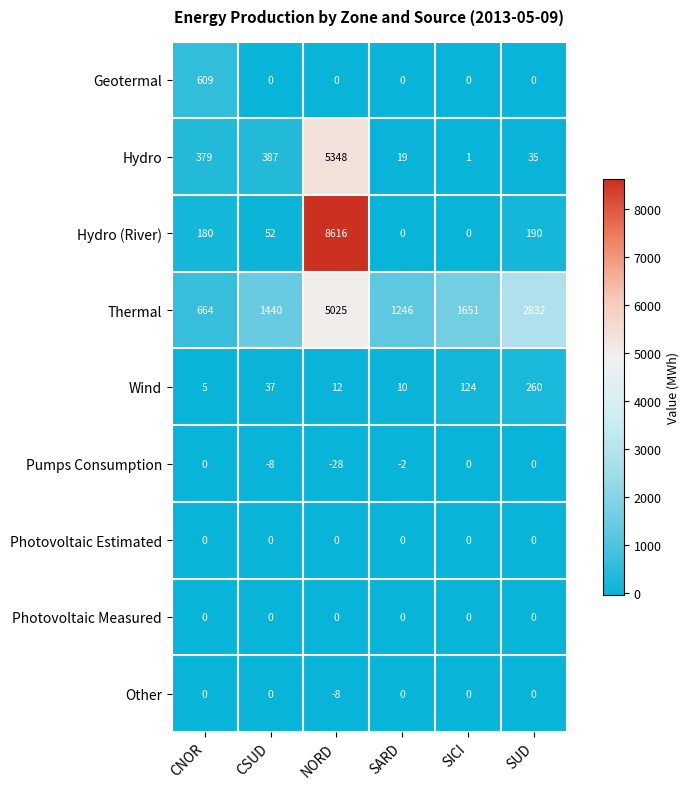

How many data points does each series have?

6